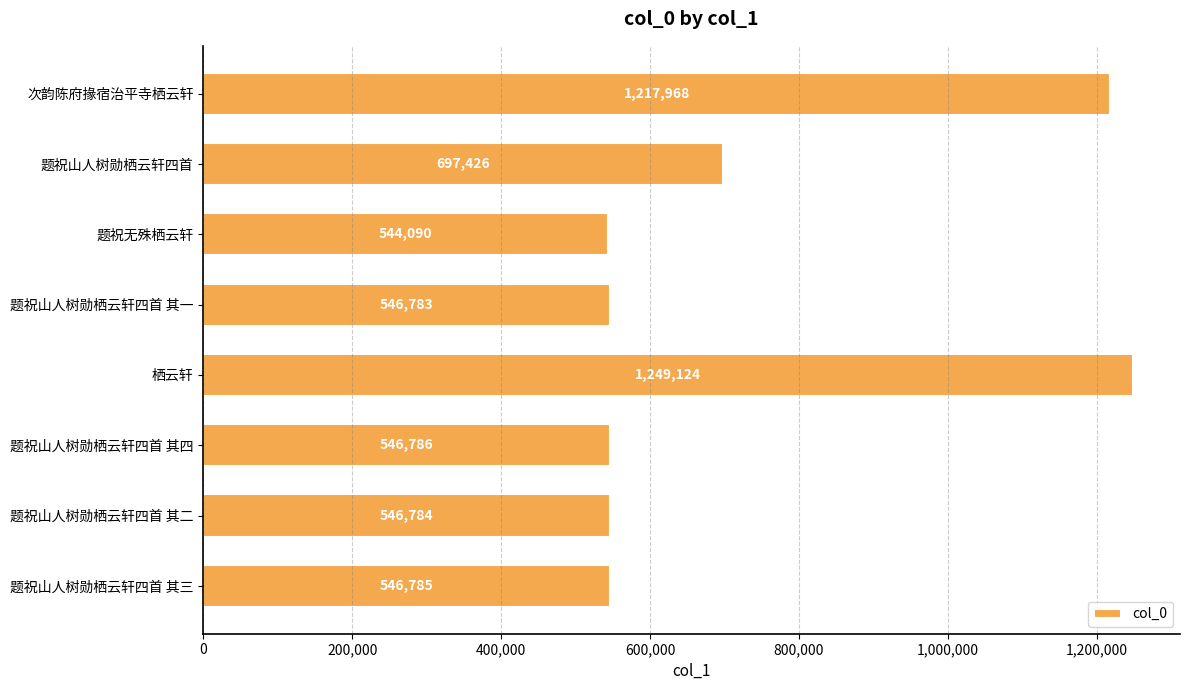

Reading top to bottom, transcribe all the data shown in this chart.

次韵陈府掾宿治平寺栖云轩=1217968	题祝山人树勋栖云轩四首=697426	题祝无殊栖云轩=544090	题祝山人树勋栖云轩四首 其一=546783	栖云轩=1249124	题祝山人树勋栖云轩四首 其四=546786	题祝山人树勋栖云轩四首 其二=546784	题祝山人树勋栖云轩四首 其三=546785